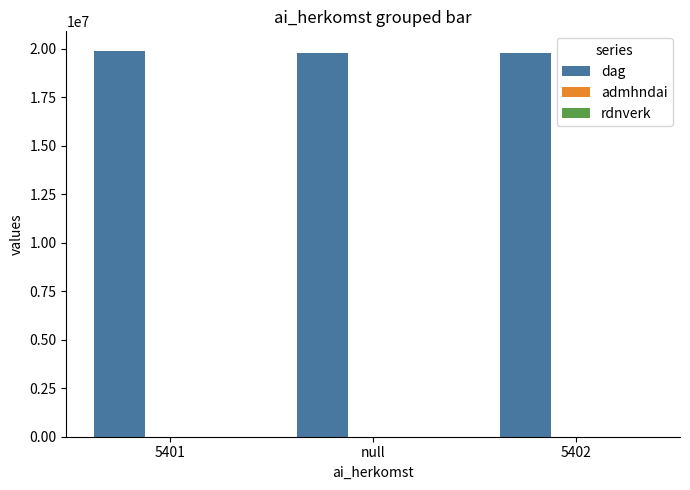

What is the total value across all series at 5401?

19900124